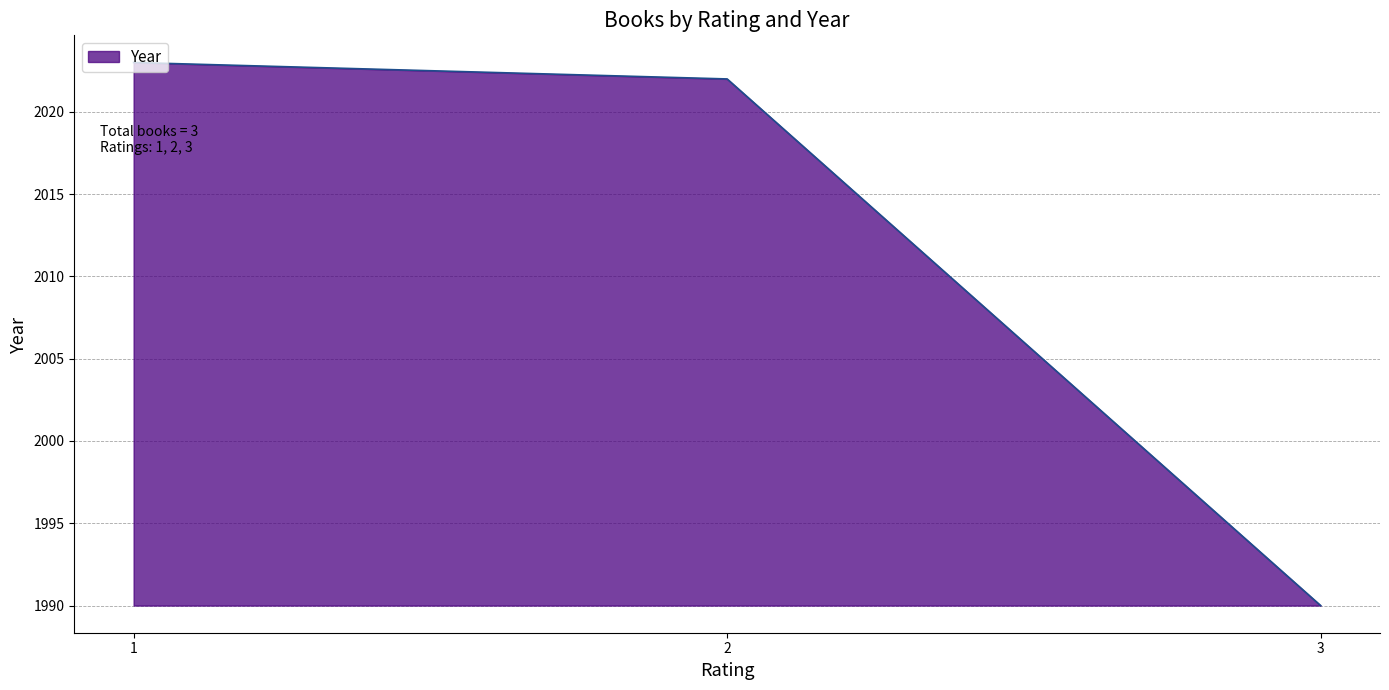

How many categories are shown in the chart?

3